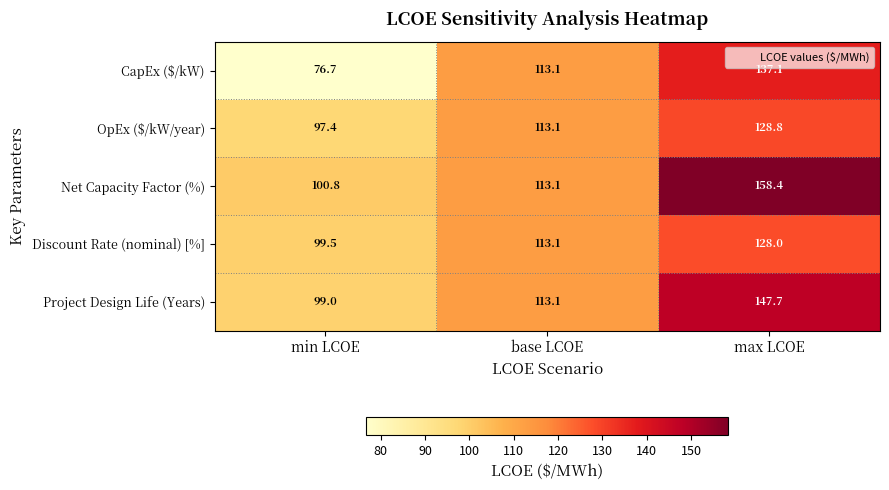

At which category is the sum across all series the highest?

max LCOE